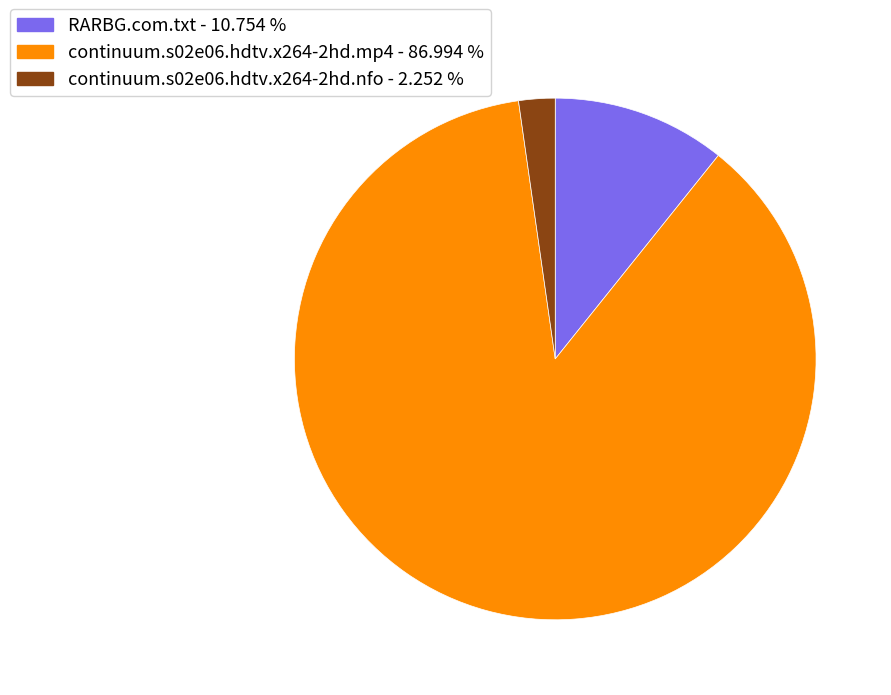

Rank the categories by value from highest to lowest.

continuum.s02e06.hdtv.x264-2hd.mp4, RARBG.com.txt, continuum.s02e06.hdtv.x264-2hd.nfo